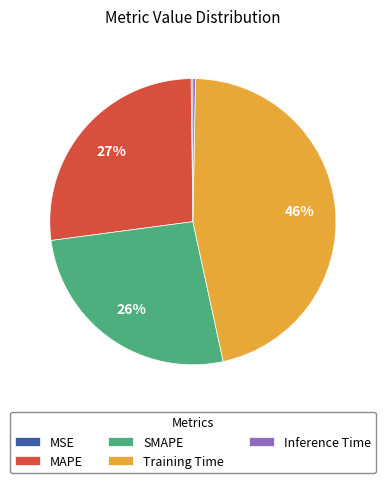

Which category has the biggest portion of the pie?

Training Time